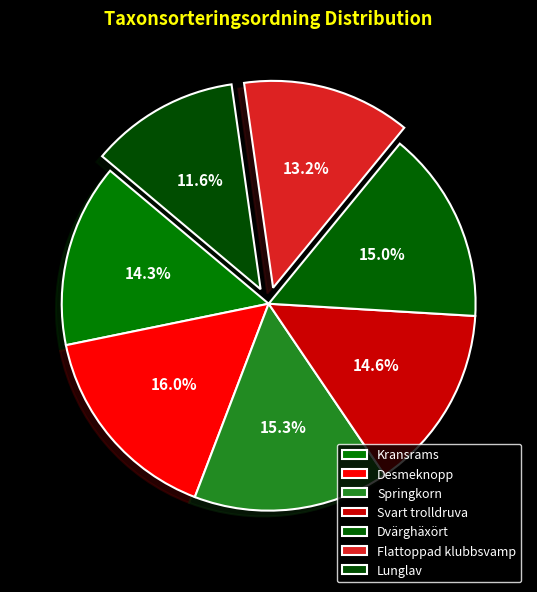

Between Springkorn and Svart trolldruva, which is larger?

Springkorn